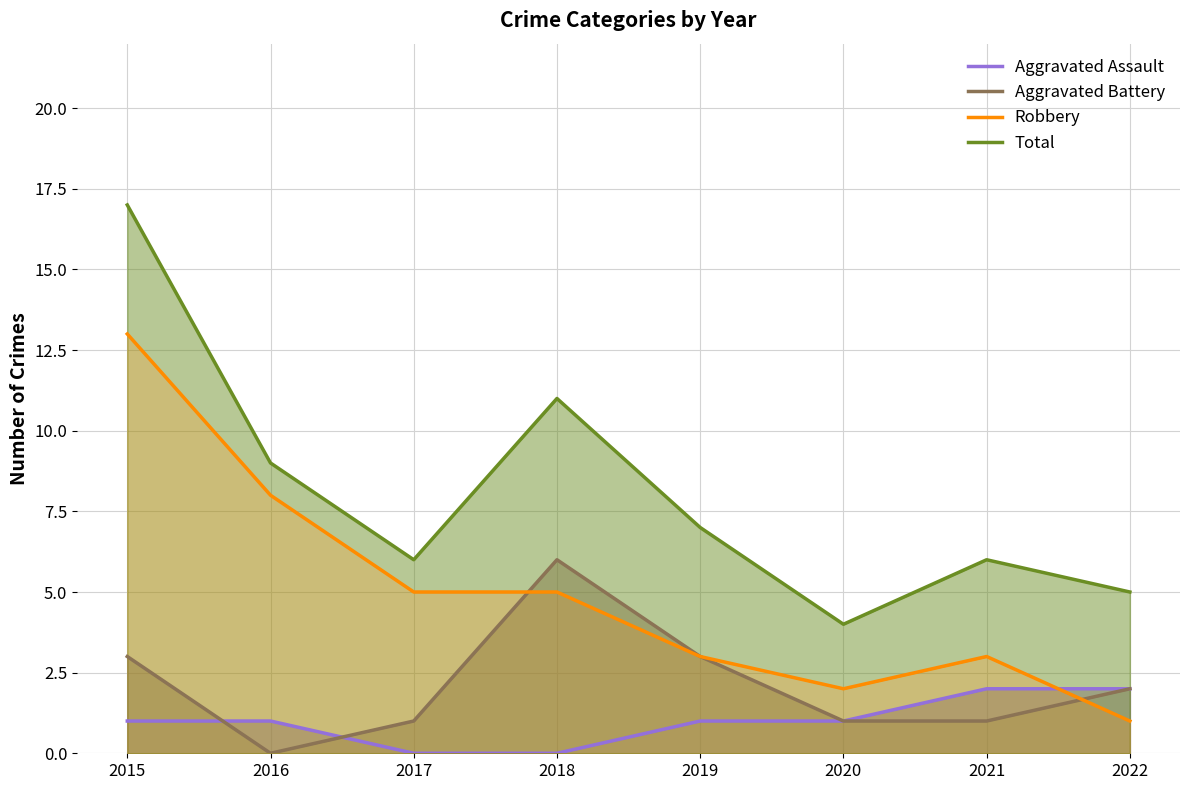

How many times do Robbery and Aggravated Battery cross each other?

2